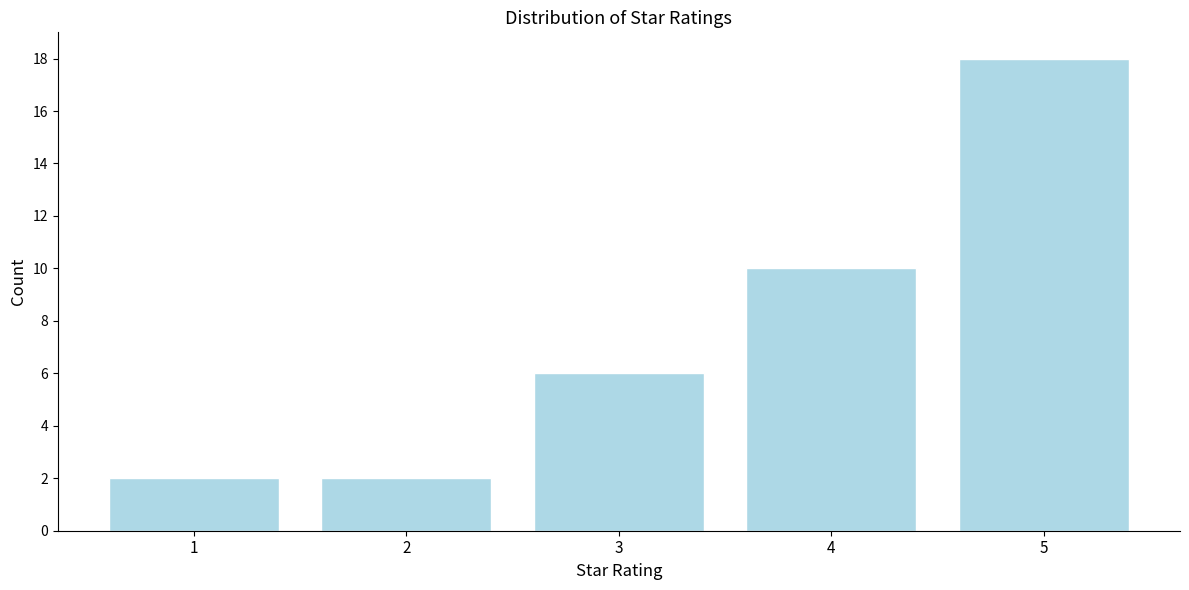

Reading right to left, transcribe all the data shown in this chart.

18	10	6	2	2